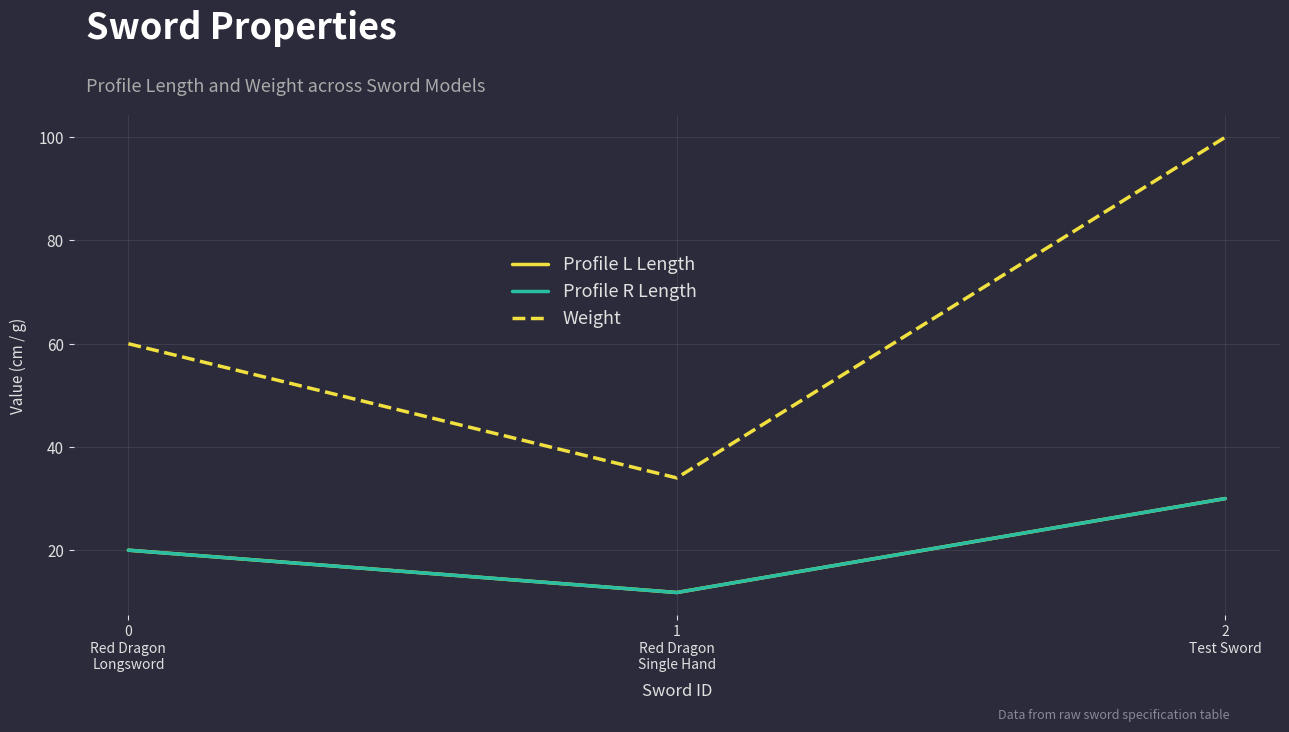

Does the chart display data point markers on the line(s)?

No